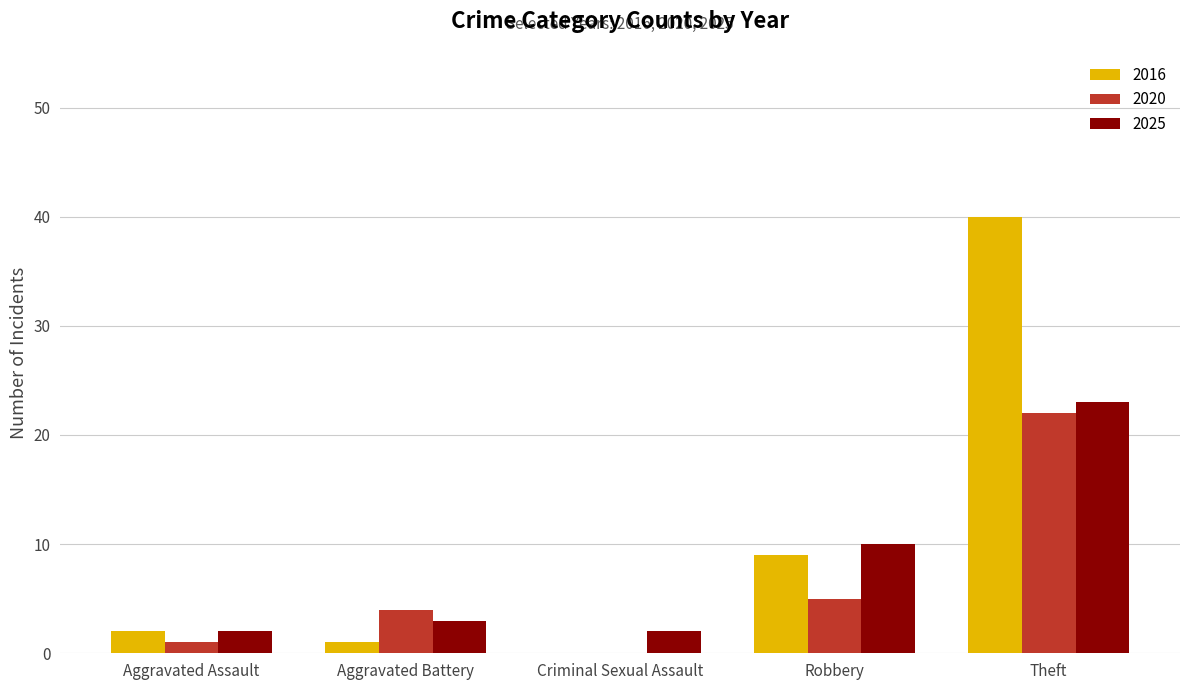

The 2025 series shows 23 at Theft. True or false?

True